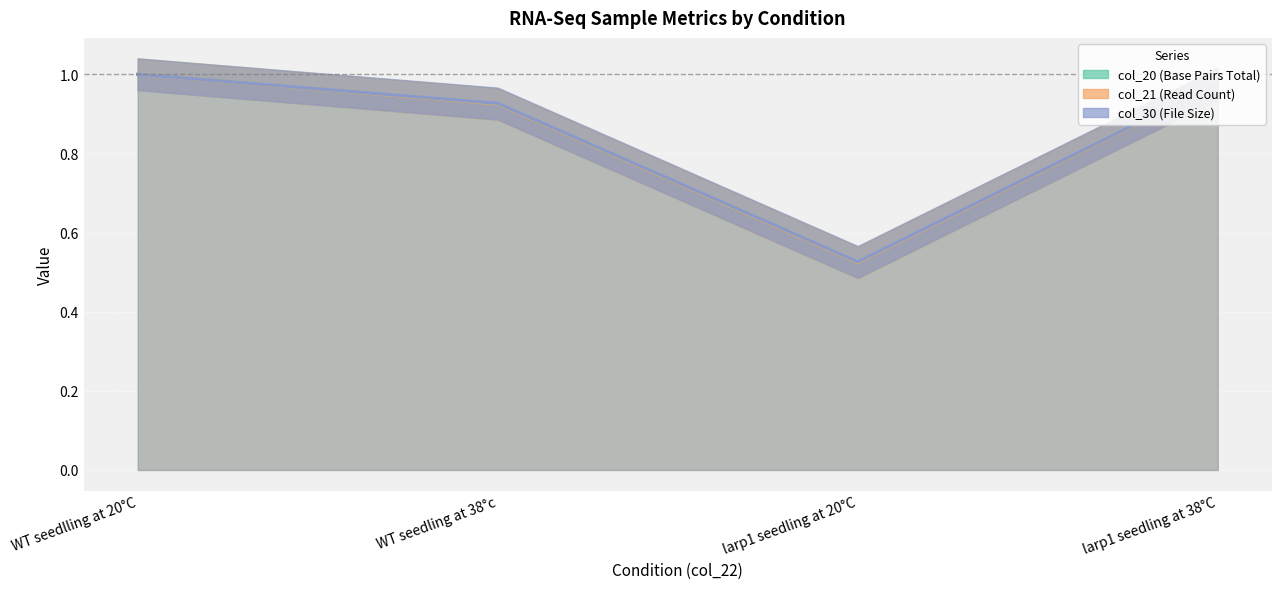

Reading right to left, list all the values displayed in this chart.

col_20: 1.0	0.5	0.9	1.0
col_21: 1.0	0.5	0.9	1.0
col_30: 1.0	0.5	0.9	1.0